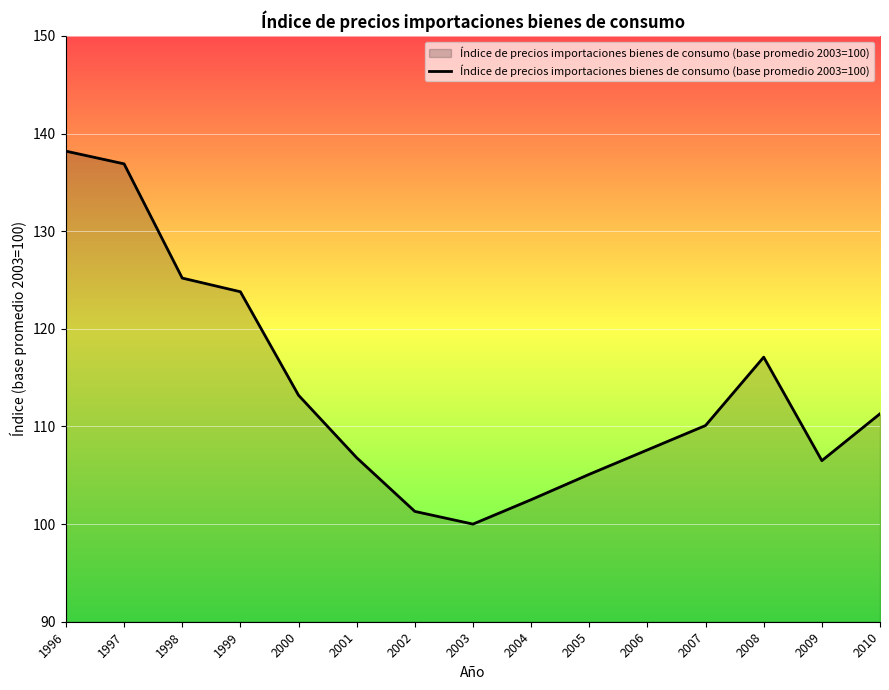

What is the average value?

113.7